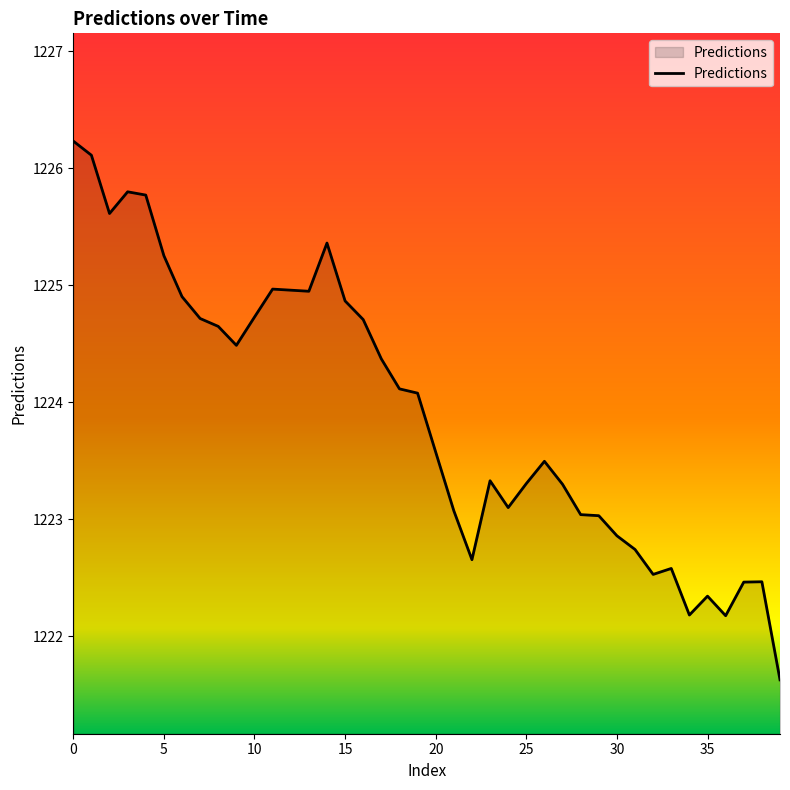

What is the difference between the maximum and minimum values?

4.6